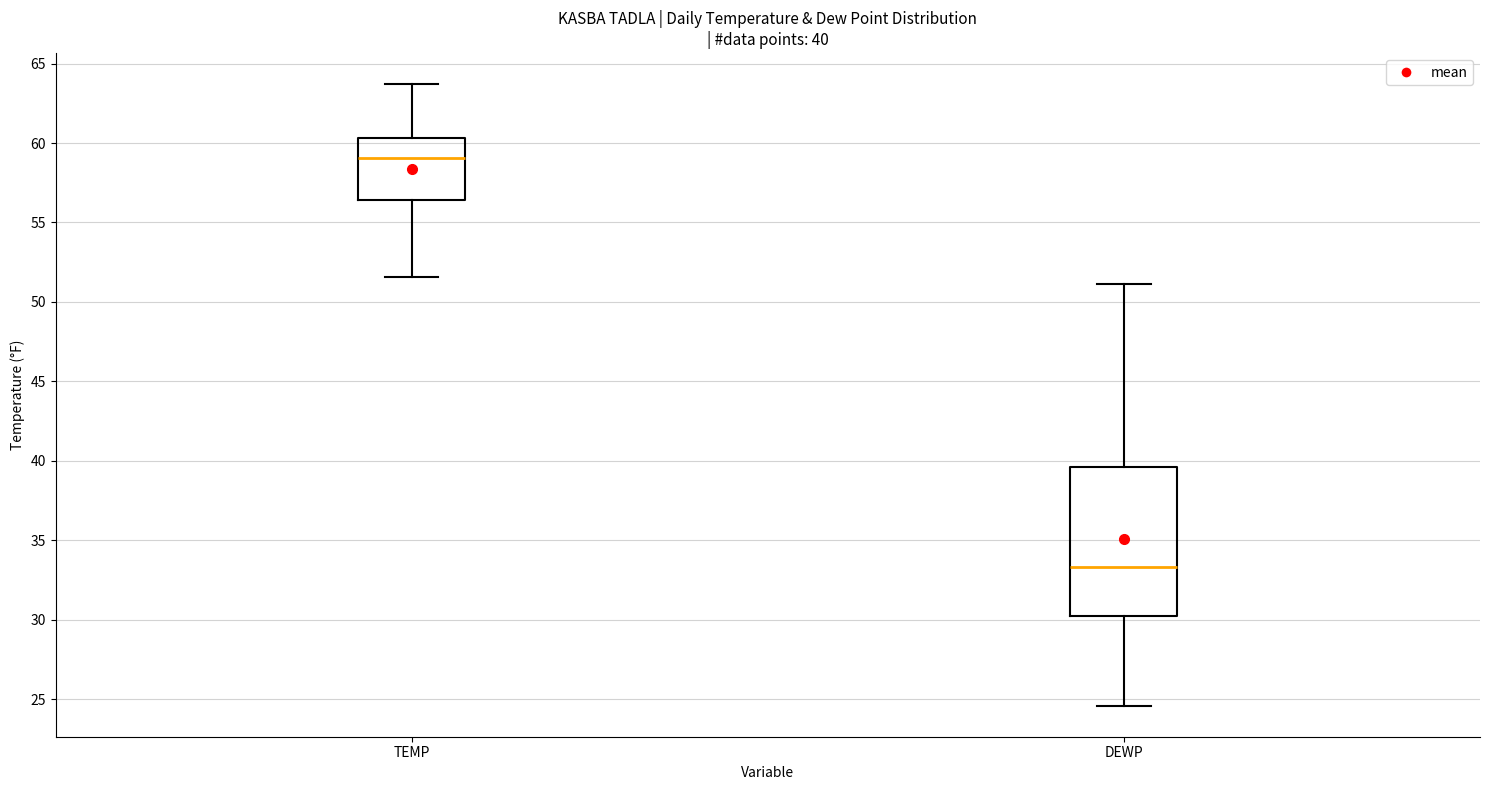

Which box's median line is the lowest?

DEWP